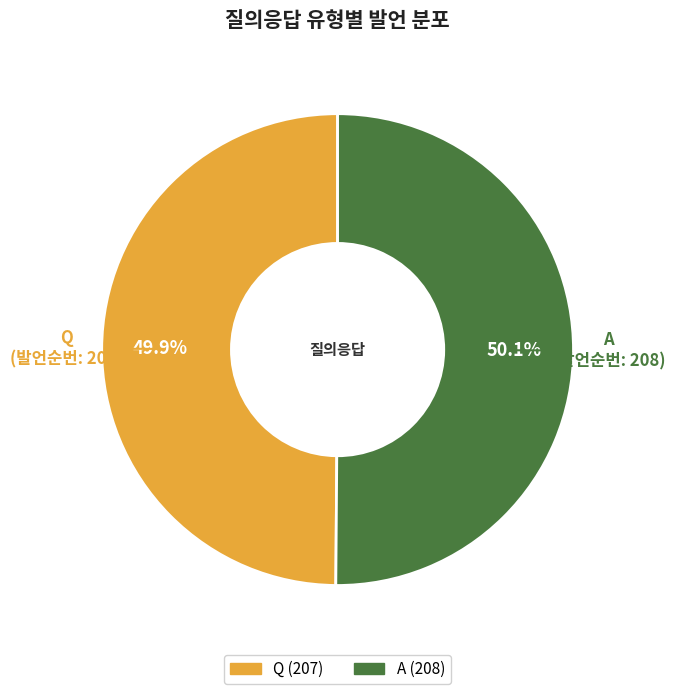

The Q slice represents 50% of the pie. True or false?

True